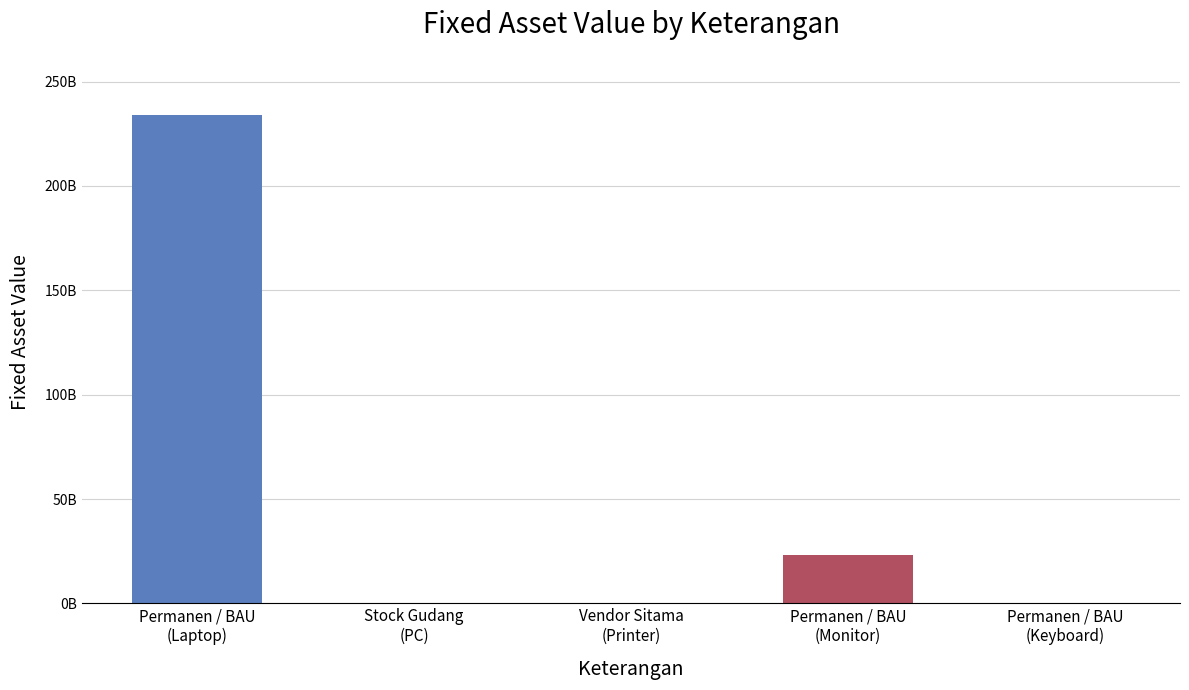

Reading left to right, transcribe all the data shown in this chart.

Permanen / BAU=234234235457	Stock Gudang=23456768	Vendor Sitama=234324	Permanen / BAU (Monitor)=23423489229	Permanen / BAU (Keyboard)=9234234